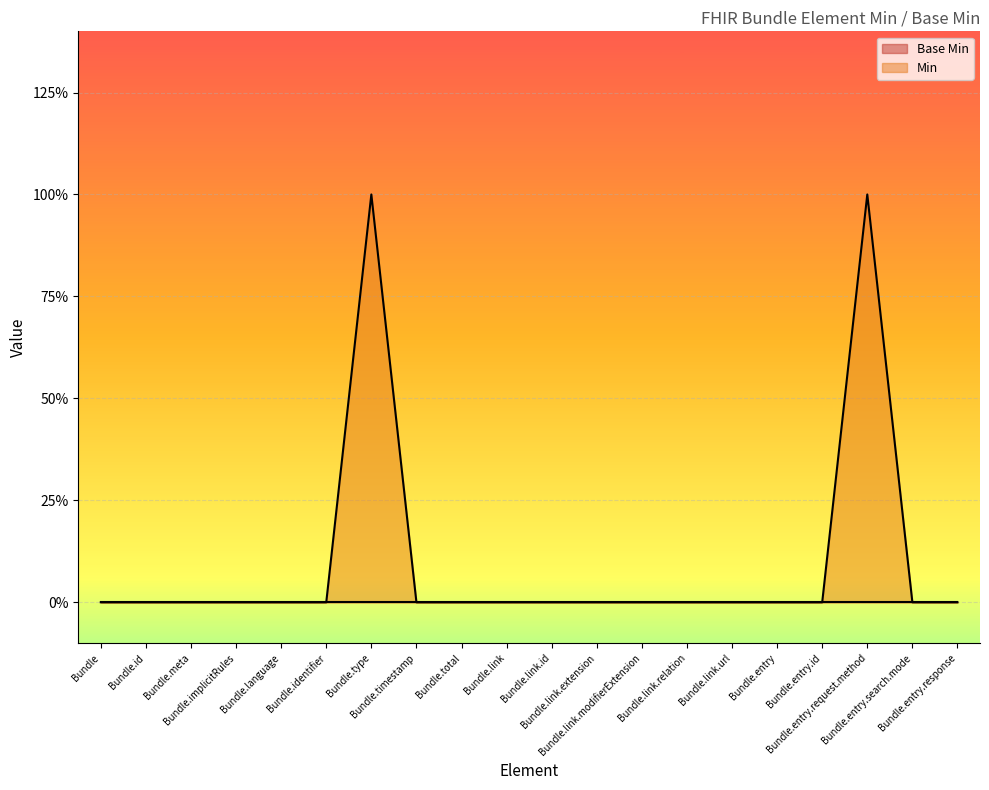

Reading left to right, list all the values displayed in this chart.

Bundle=0	Bundle.id=0	Bundle.meta=0	Bundle.implicitRules=0	Bundle.language=0	Bundle.identifier=0	Bundle.type=1	Bundle.timestamp=0	Bundle.total=0	Bundle.link=0	Bundle.link.id=0	Bundle.link.extension=0	Bundle.link.modifierExtension=0	Bundle.link.relation=0	Bundle.link.url=0	Bundle.entry=0	Bundle.entry.id=0	Bundle.entry.request.method=1	Bundle.entry.search.mode=0	Bundle.entry.response=0